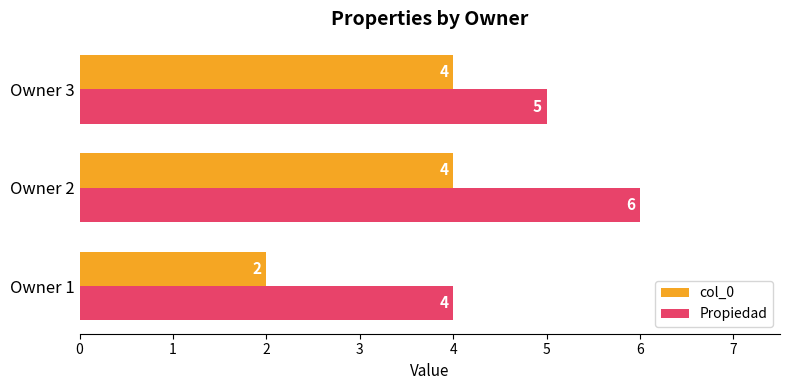

Count the col_0 values in the range 2 to 4.

3